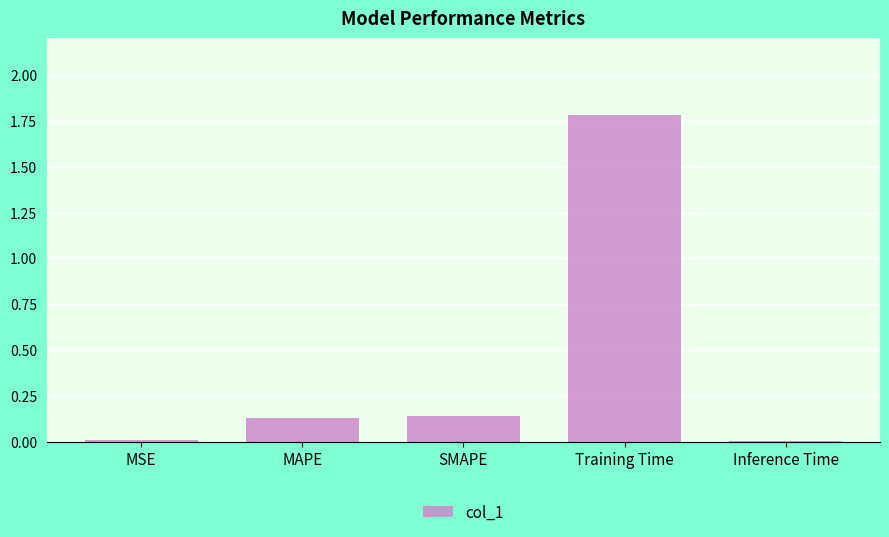

How many bars are there in total?

5